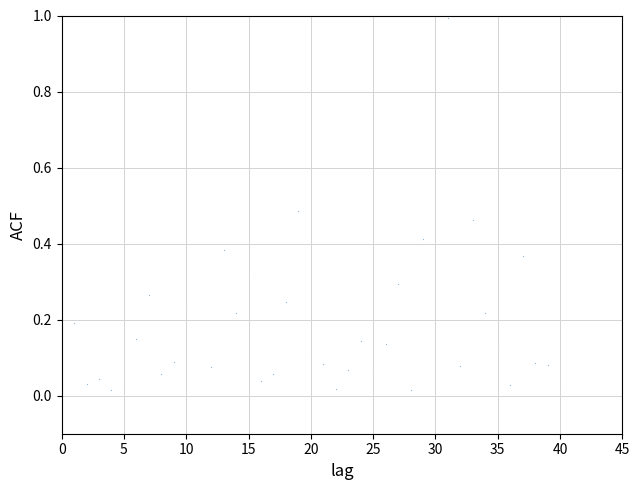

What is the range of X values (max minus min)?

40.0